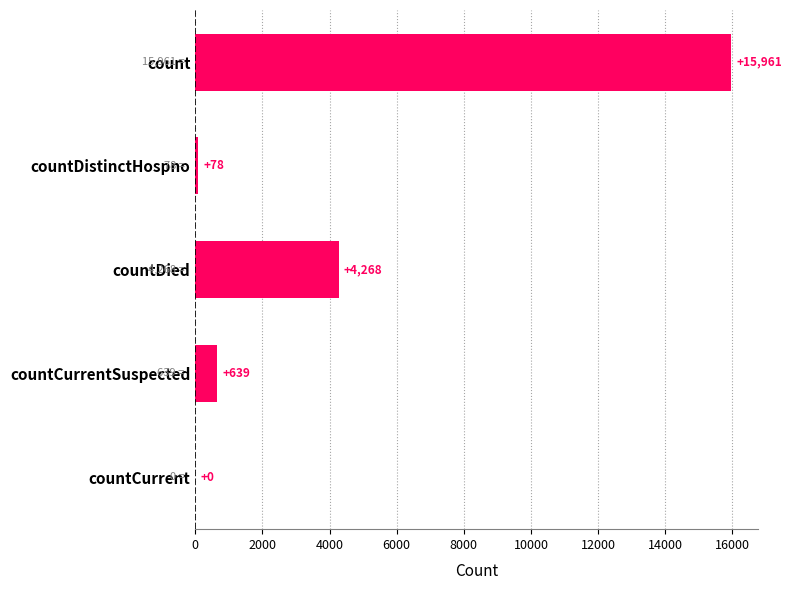

Is it true that the value at countDistinctHospno is 78?

True